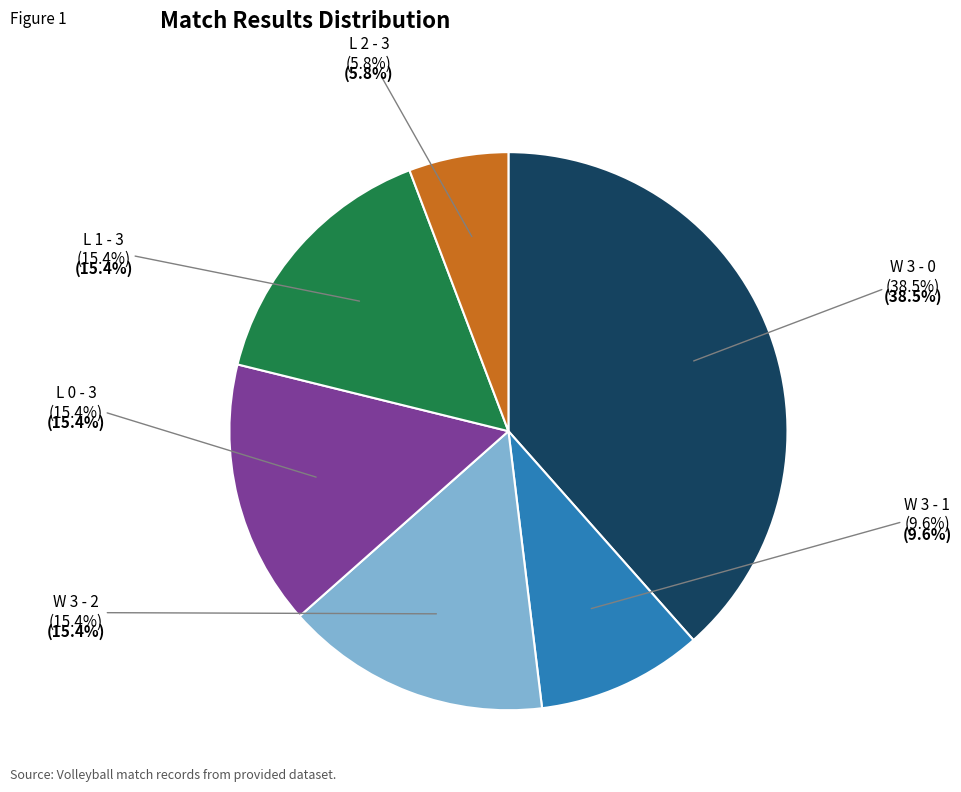

Is there a majority slice in this chart?

No